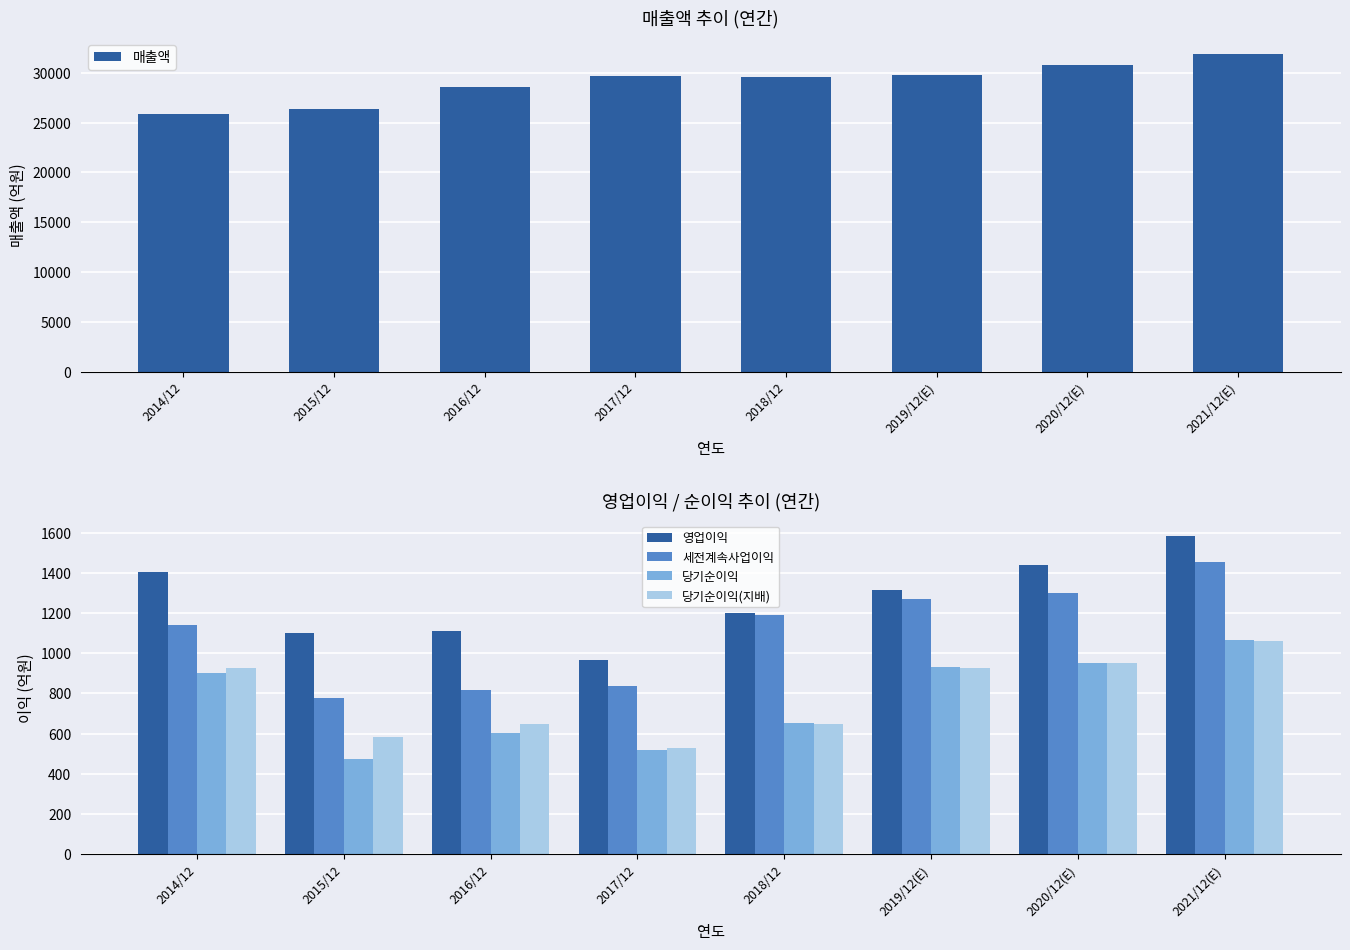

True or false: 영업이익 has a value of 1403 at 2014/12.

True